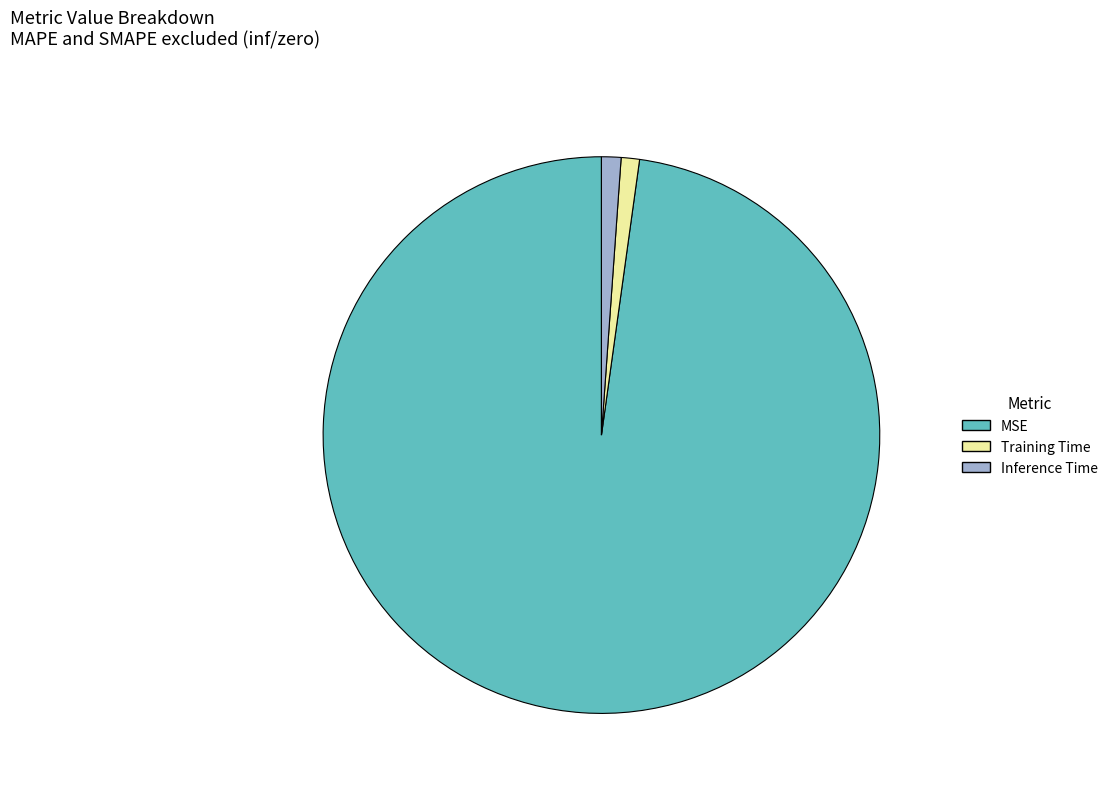

Is the sum of Inference Time and Training Time greater than half?

No